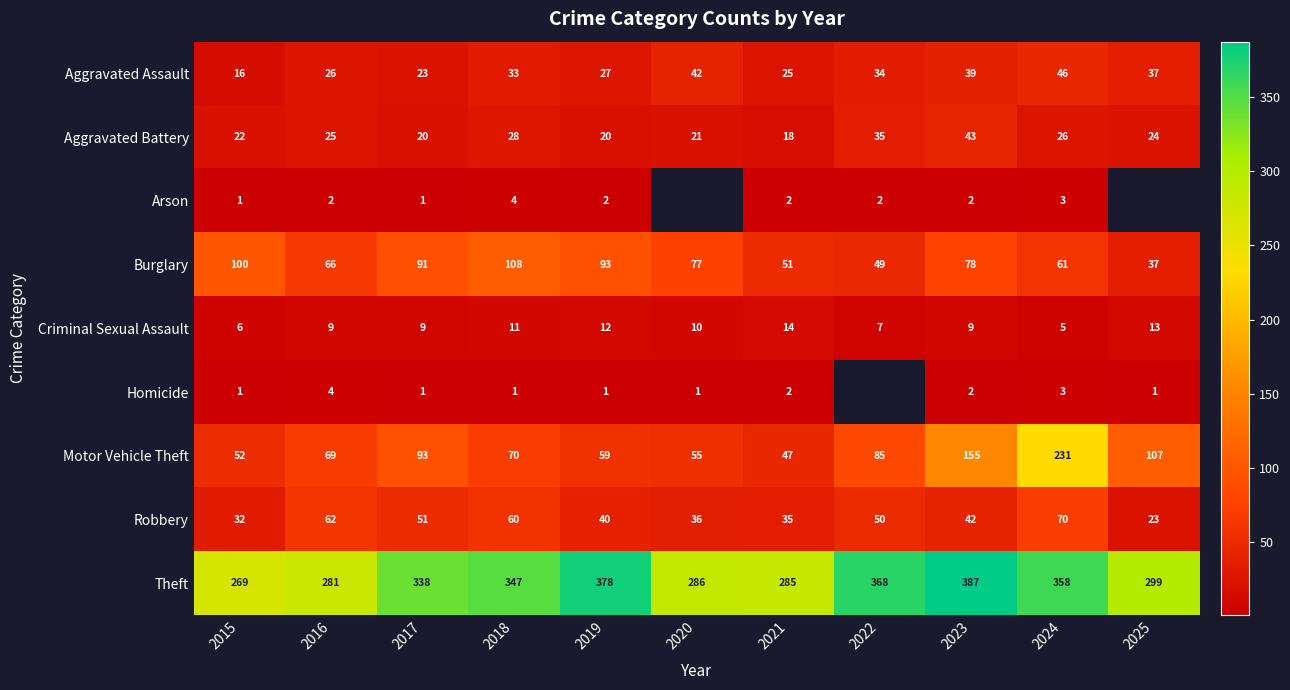

What is the difference between the maximum and minimum values in the Motor Vehicle Theft series?

184